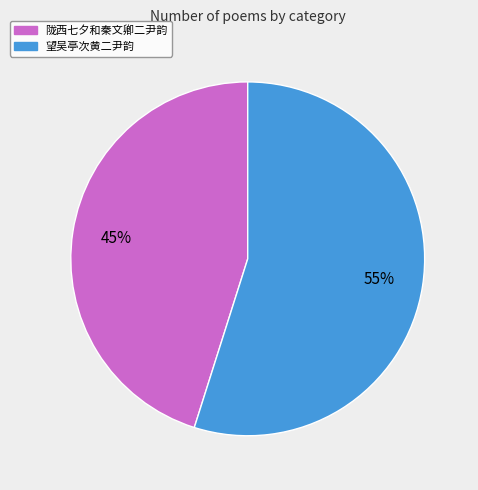

Which has a higher value, 望吴亭次黄二尹韵 or 陇西七夕和秦文卿二尹韵?

望吴亭次黄二尹韵